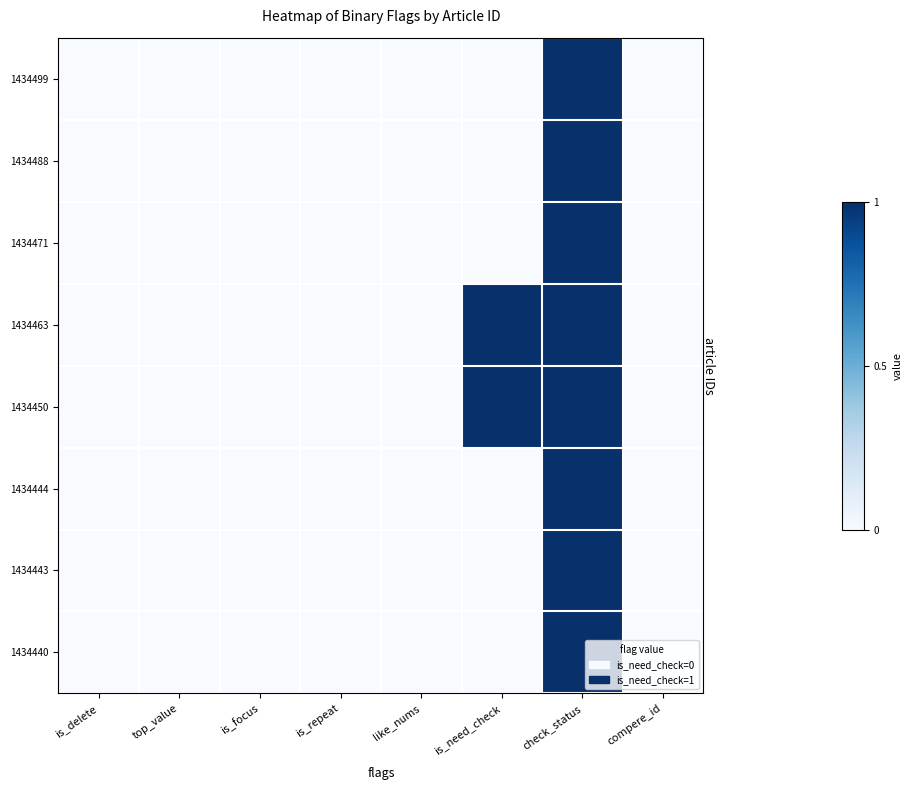

Rank the series at top_value from lowest to highest value.

1434499, 1434488, 1434471, 1434463, 1434450, 1434444, 1434443, 1434440